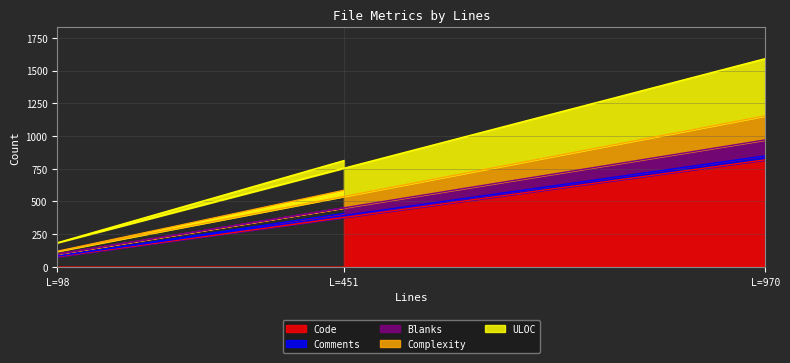

What is the minimum value shown in the chart?

78